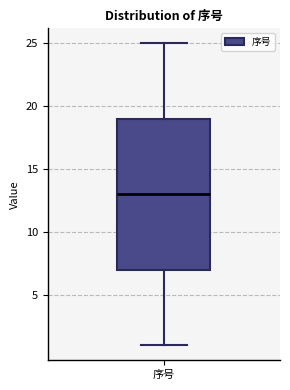

Read this box plot against the y-axis: the position of the median line, the range covered by the box, and the ends of both whiskers. The values are not printed on the chart, so give them approximately, as read against the axis.

median 13, box 7 to 19, whiskers 1 to 25